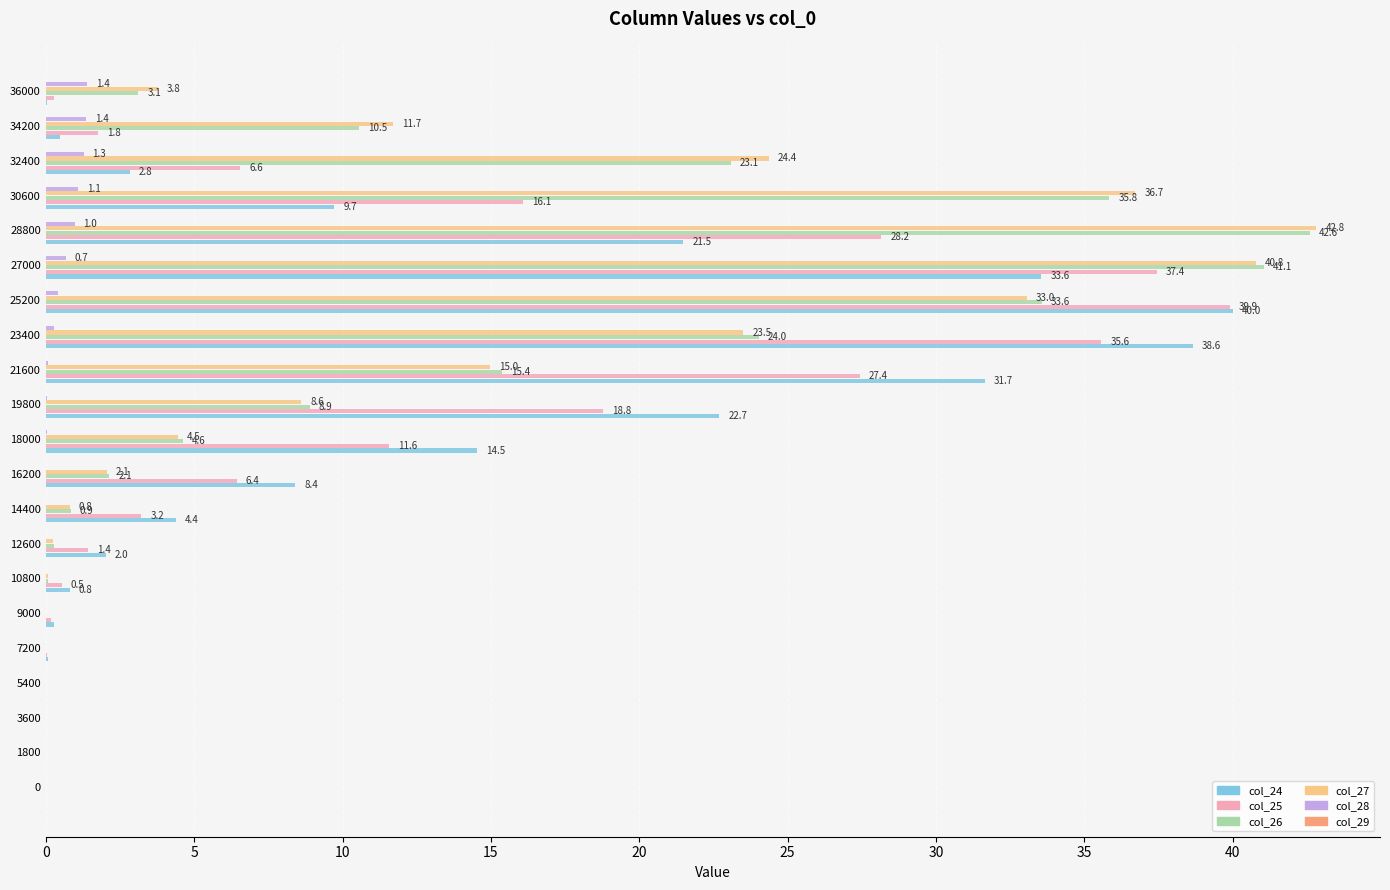

The col_27 series shows 8.6 at 19800. True or false?

True